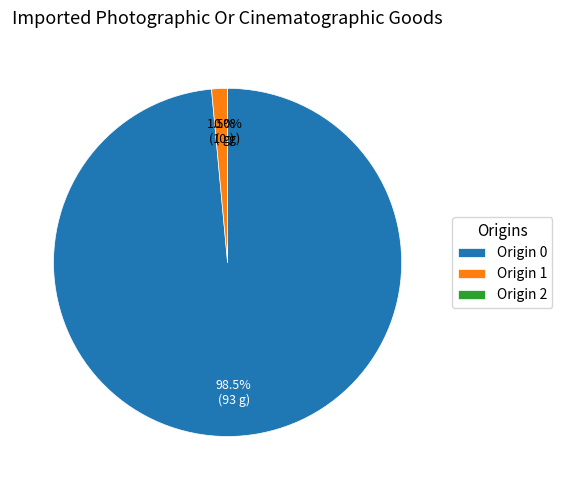

What is the largest slice in the pie chart?

Origin 0